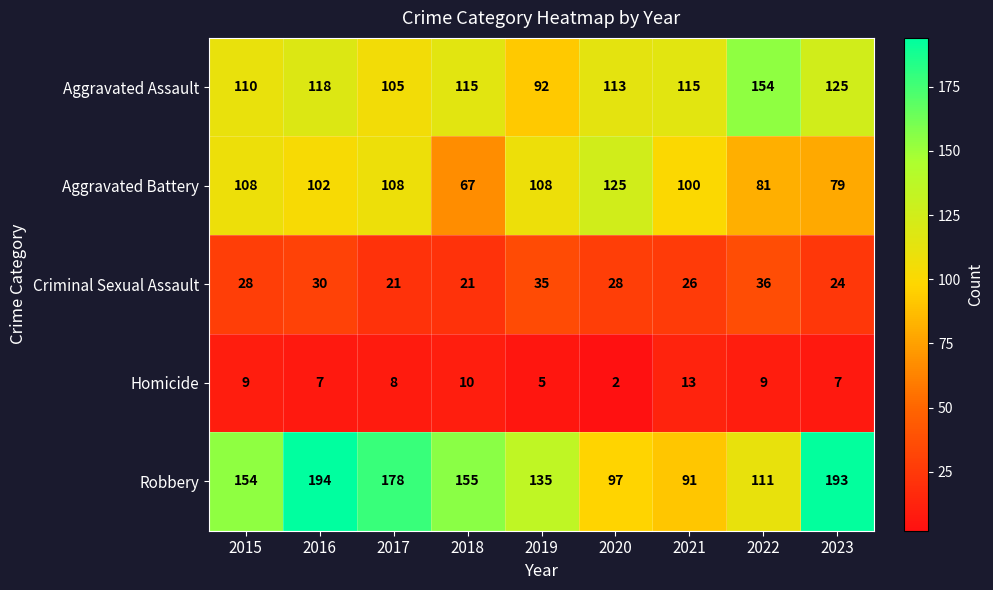

Is it true that Aggravated Assault equals 40 at 2019?

False